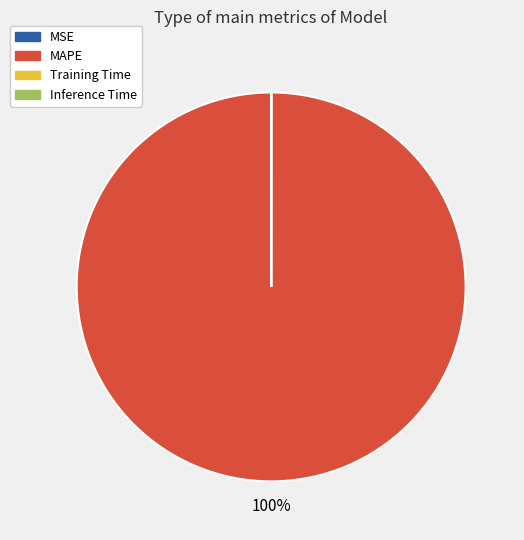

Which category has the biggest portion of the pie?

MAPE